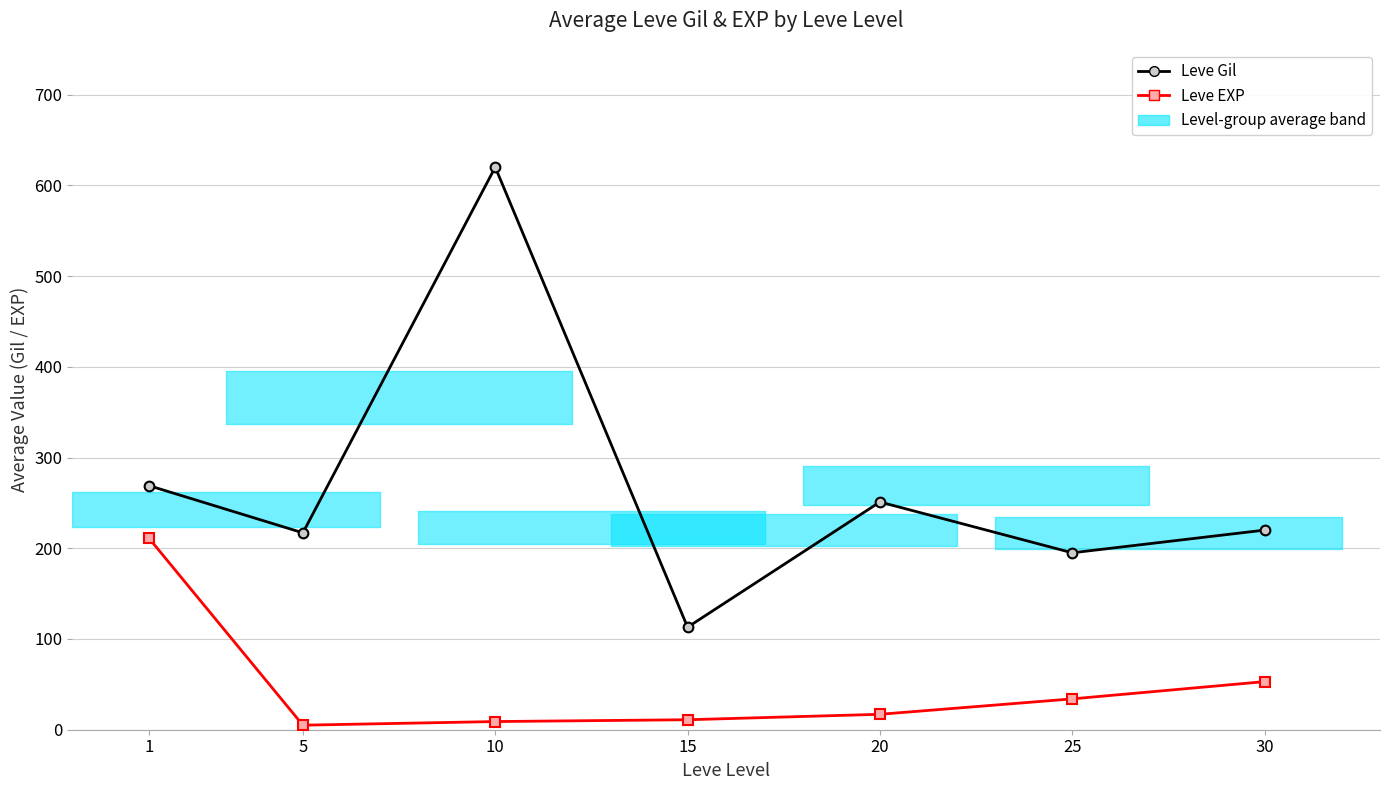

What is the difference between the maximum and second lowest values in the Leve EXP series?

202